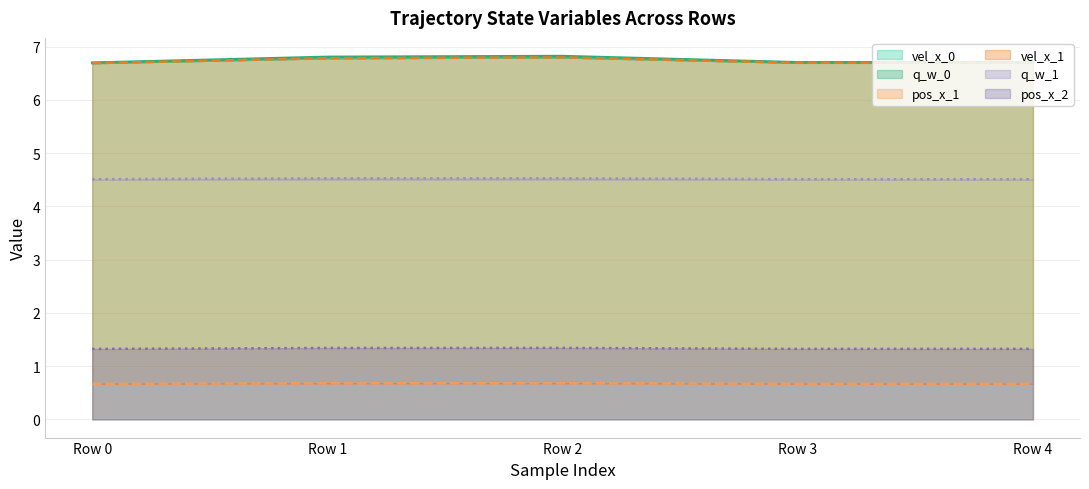

Count the q_w_1 values in the range 1 to 2.

5